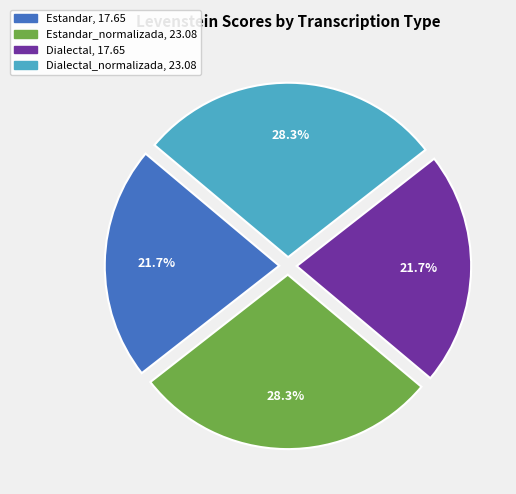

How many segments does this pie chart have?

4